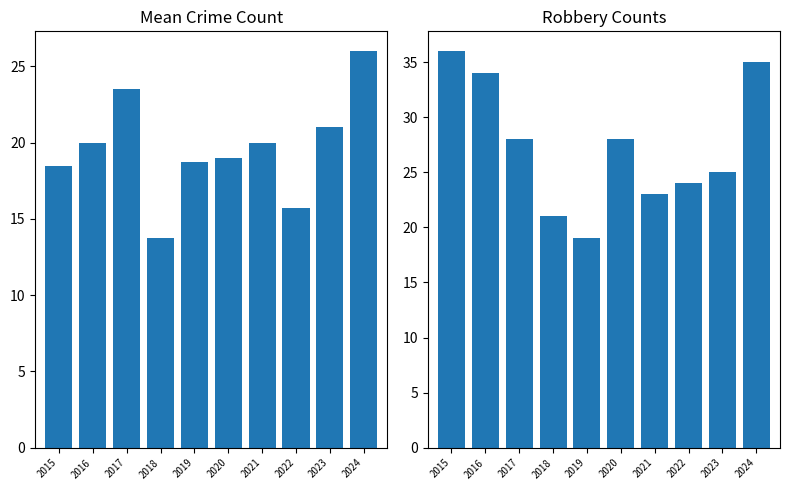

Reading right to left, list all the values displayed in this chart.

Mean Crime Count: 2024=26.0	2023=21.0	2022=15.8	2021=20.0	2020=19.0	2019=18.8	2018=13.8	2017=23.5	2016=20.0	2015=18.5
Robbery: 2024=35.0	2023=25.0	2022=24.0	2021=23.0	2020=28.0	2019=19.0	2018=21.0	2017=28.0	2016=34.0	2015=36.0